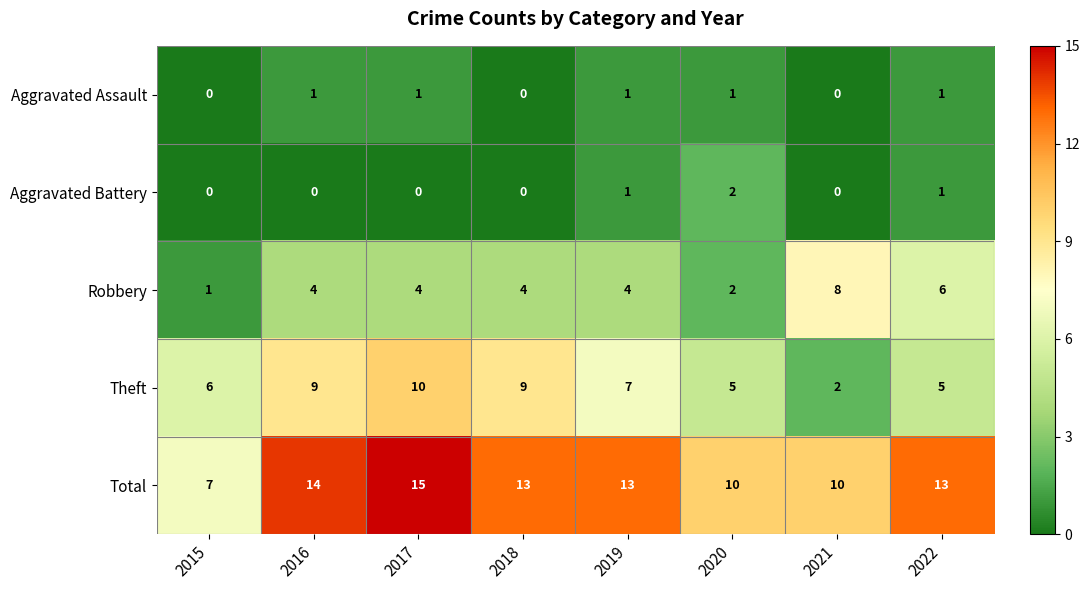

What is the difference between the highest and lowest values at 2015?

7